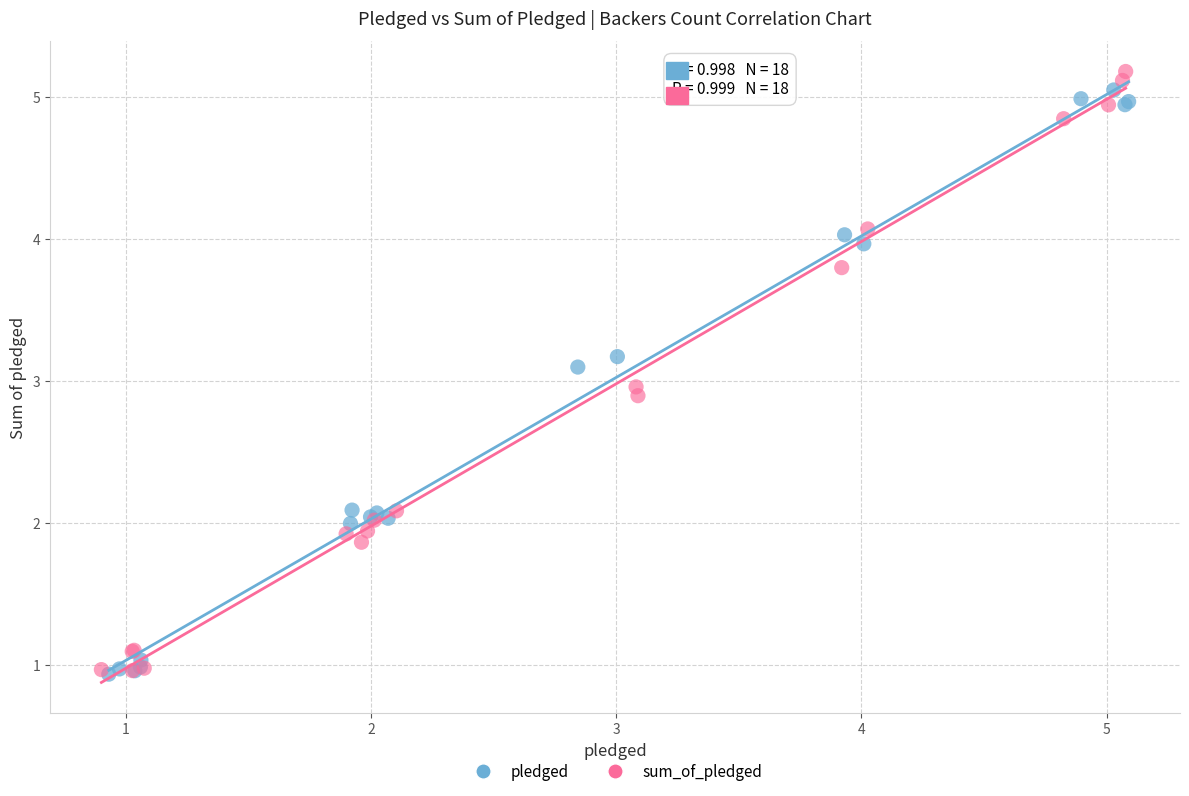

What are all the series names shown in the legend?

pledged, sum_of_pledged